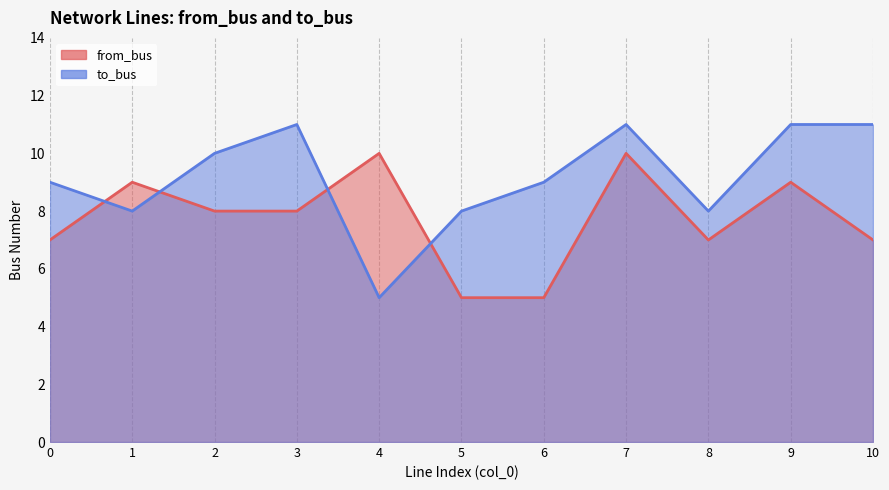

What is the spread (max minus min) of values at 3?

3